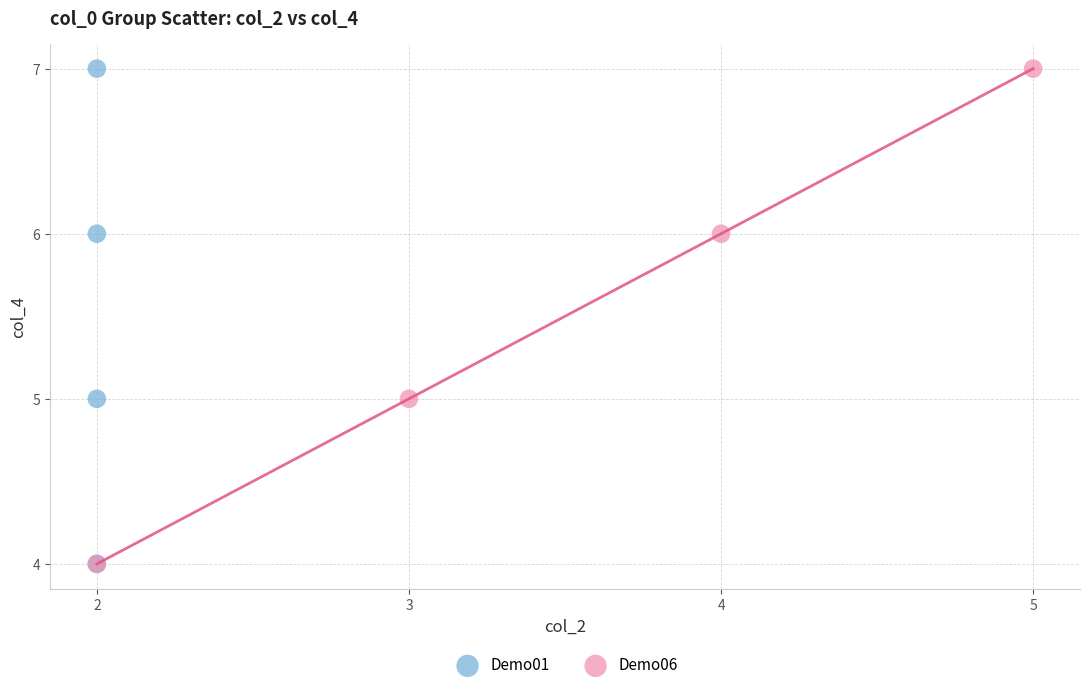

What are all the series names shown in the legend?

Demo01, Demo06